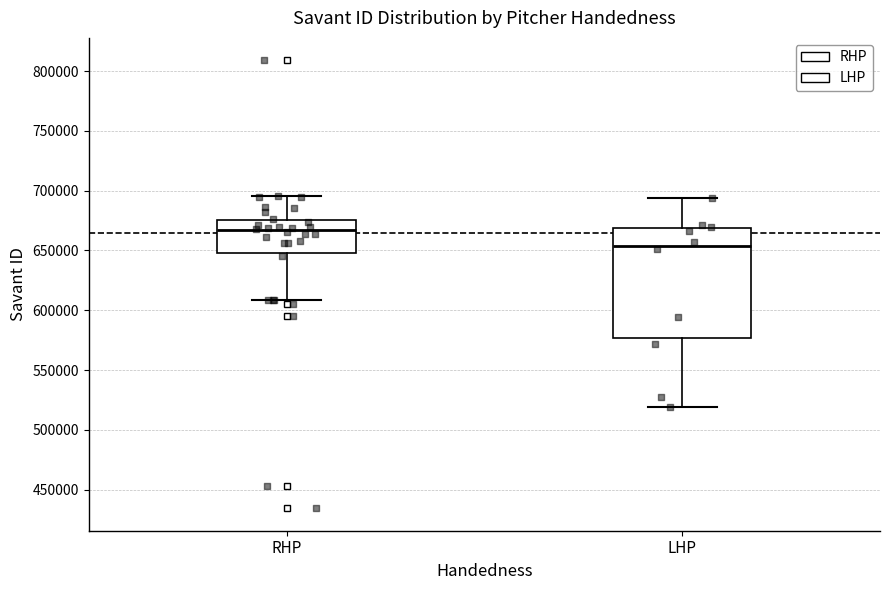

Which box's median line is the lowest?

LHP